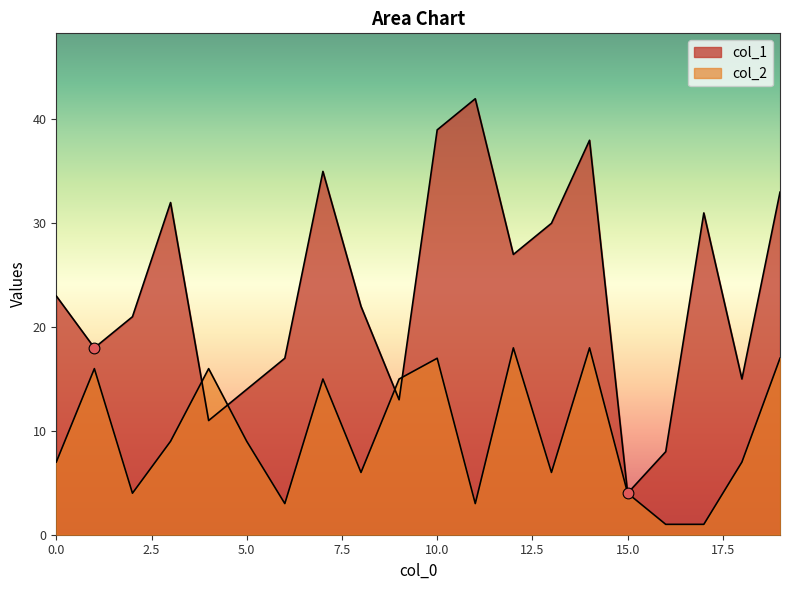

At how many categories does at least one series exceed 17?

13